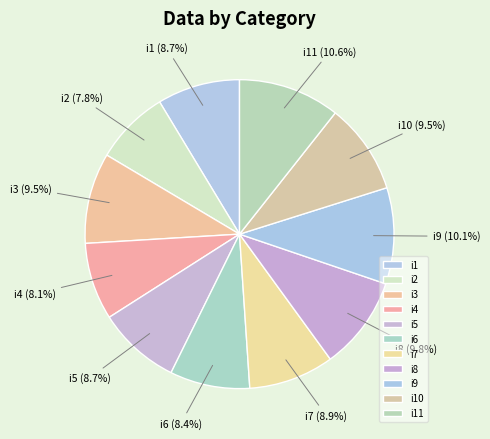

True or false: i11 accounts for 11% of the total.

True